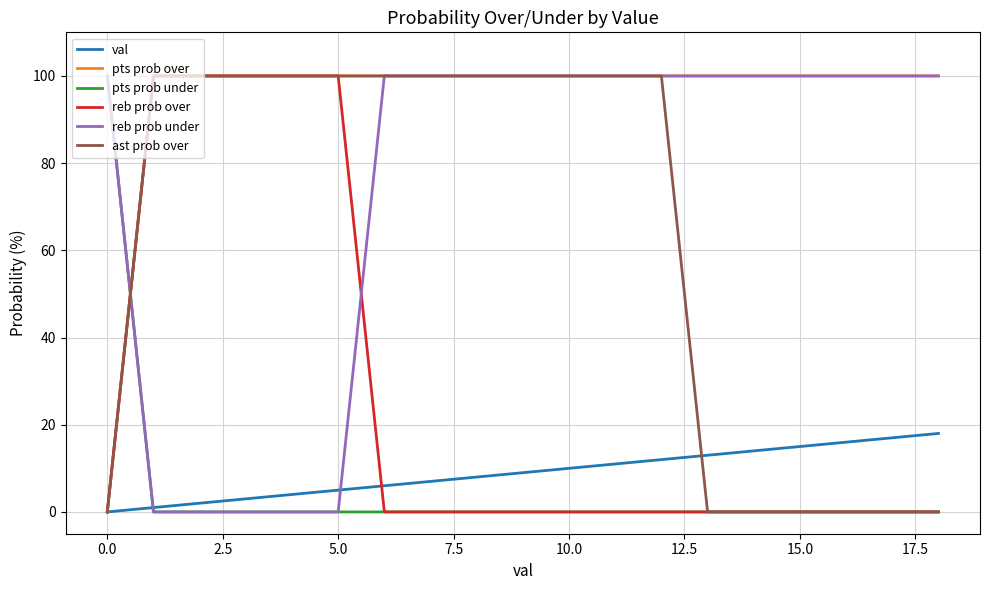

Which series has the largest total across all categories?

pts prob over